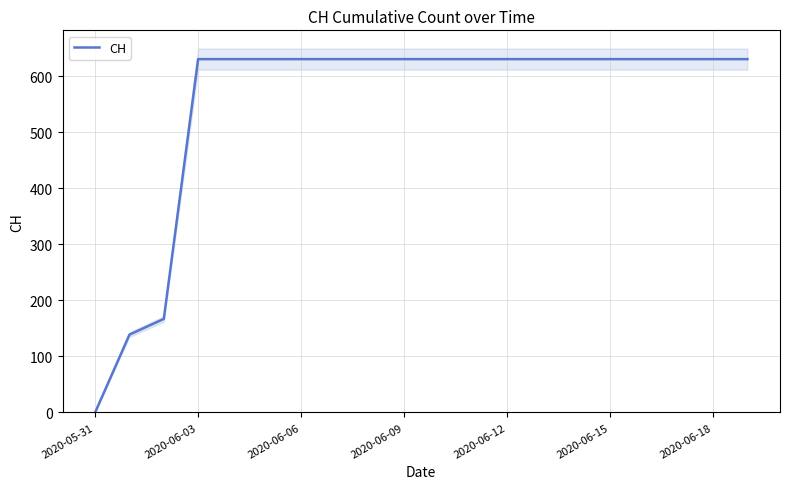

Which category has the lowest value in the CH series?

2020-05-31